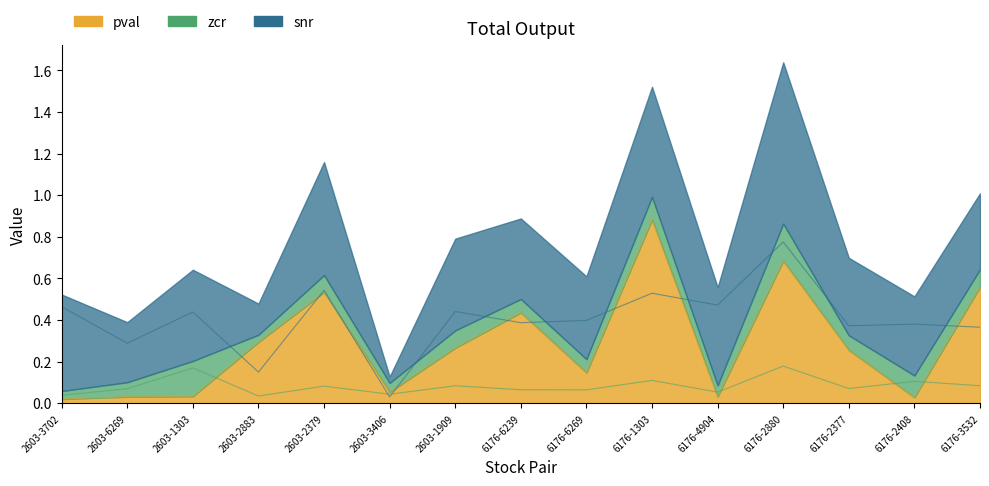

Is it true that pval equals 0.6 at 6176-3532?

True